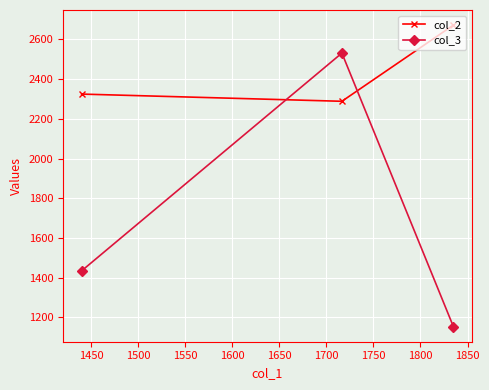

What is the minimum value shown in the chart?

1153.5